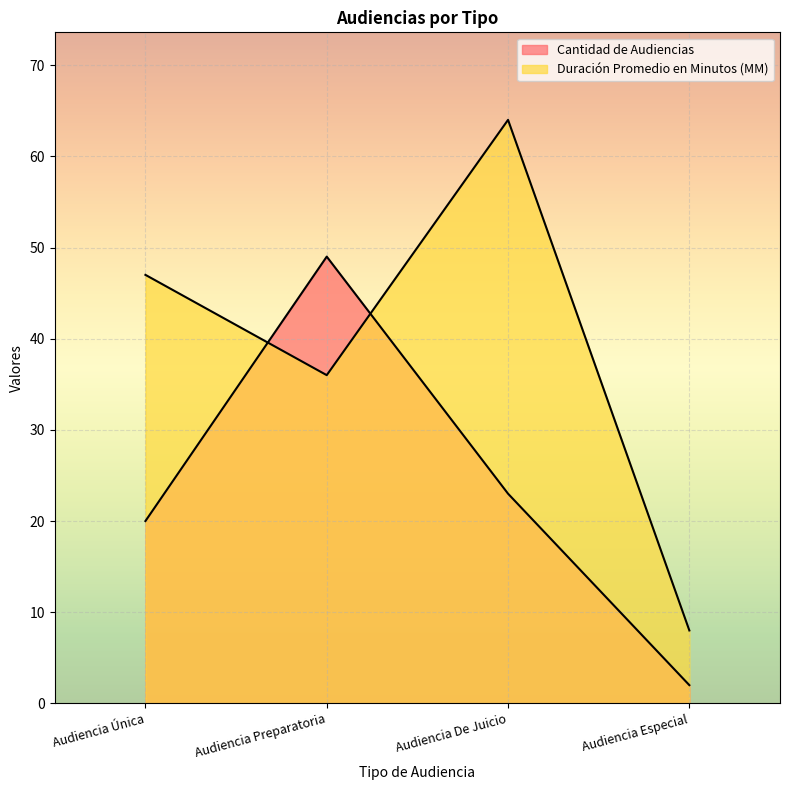

What is the total value across all series at Audiencia Preparatoria?

85